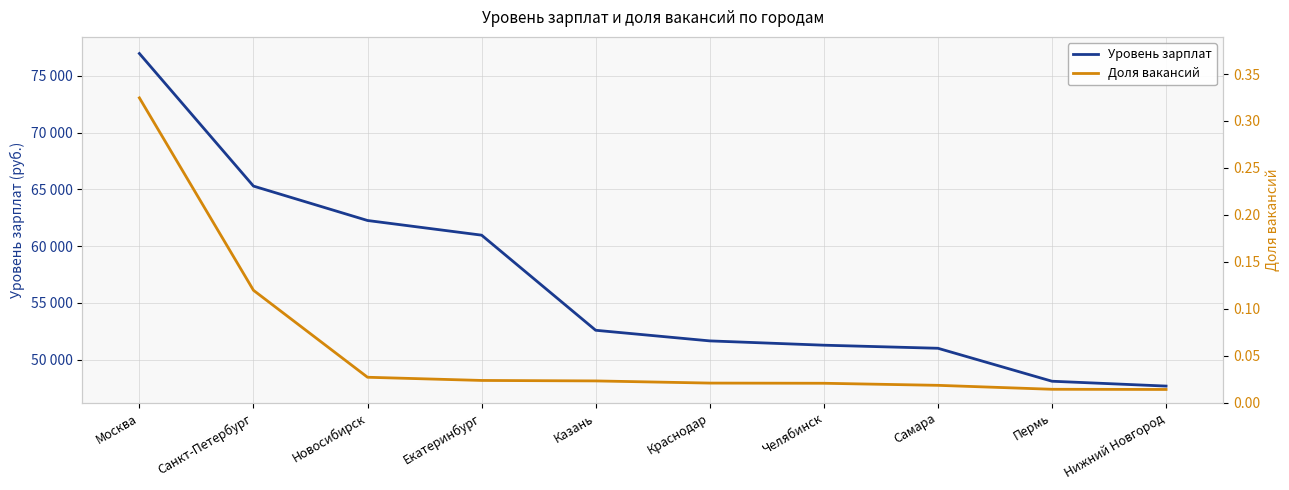

List the series in order of their peak value, highest first.

Уровень зарплат, Доля вакансий